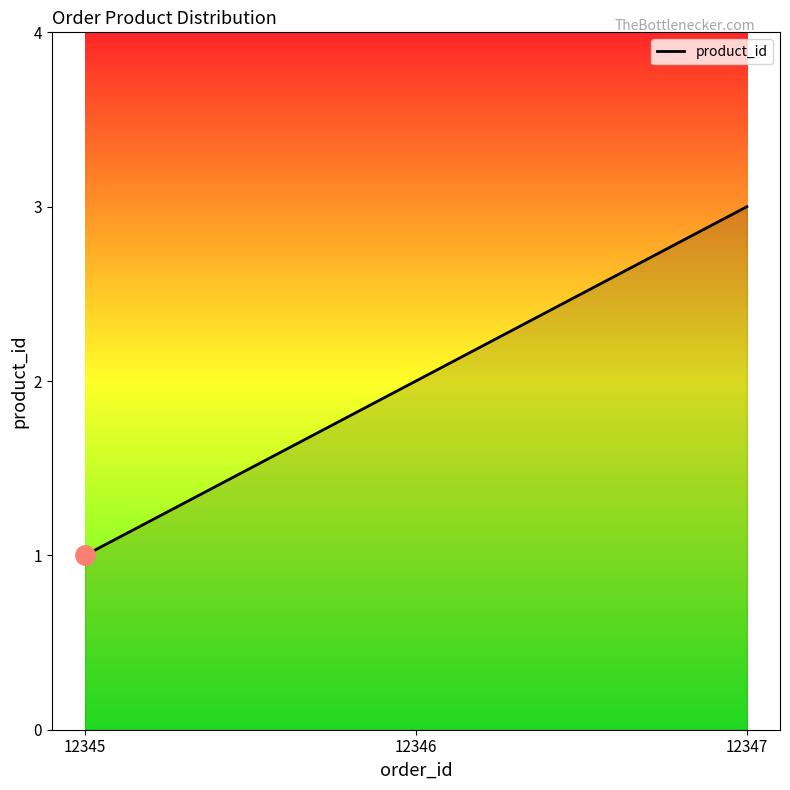

What is the approximate value at 12347?

3